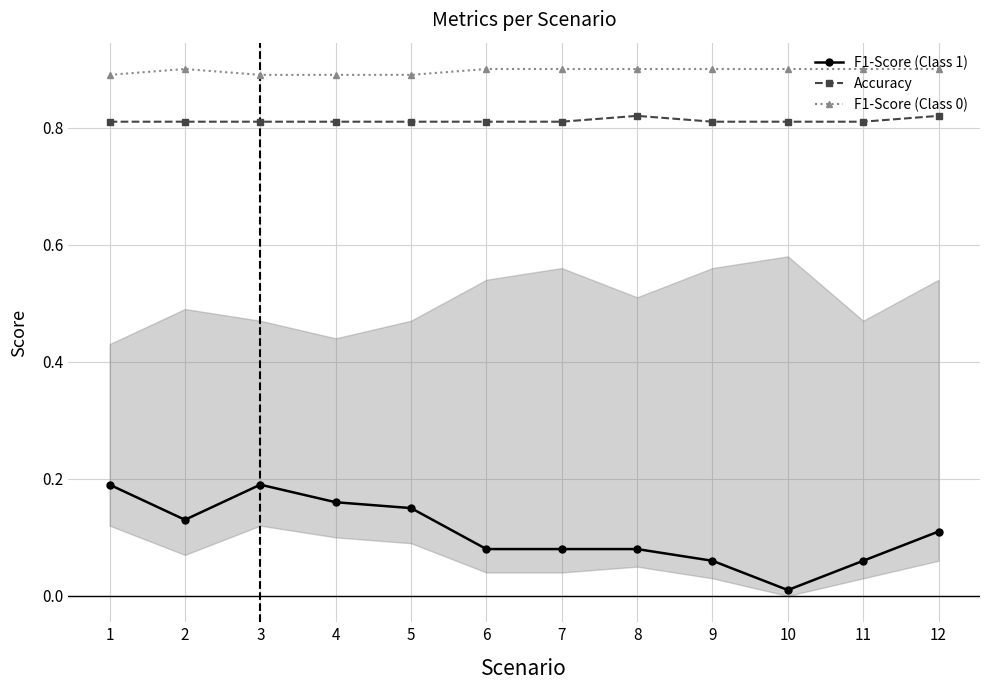

At how many categories does at least one series exceed 0?

12